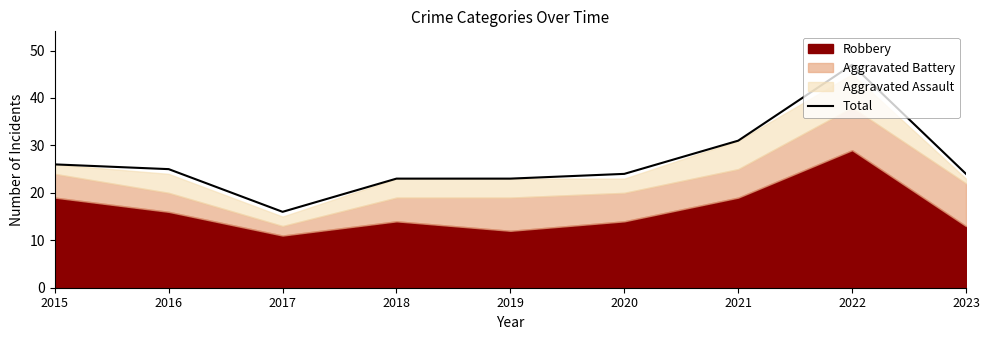

Reading left to right, what are all the values shown in this chart?

2015=26	2016=25	2017=16	2018=23	2019=23	2020=24	2021=31	2022=47	2023=24